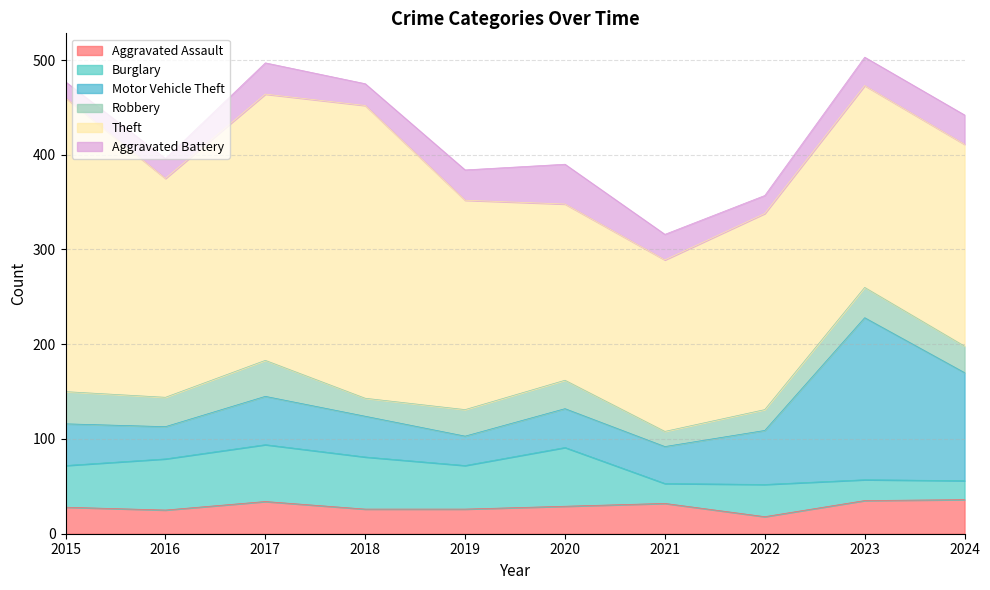

Where is the first local maximum for Theft?

2018